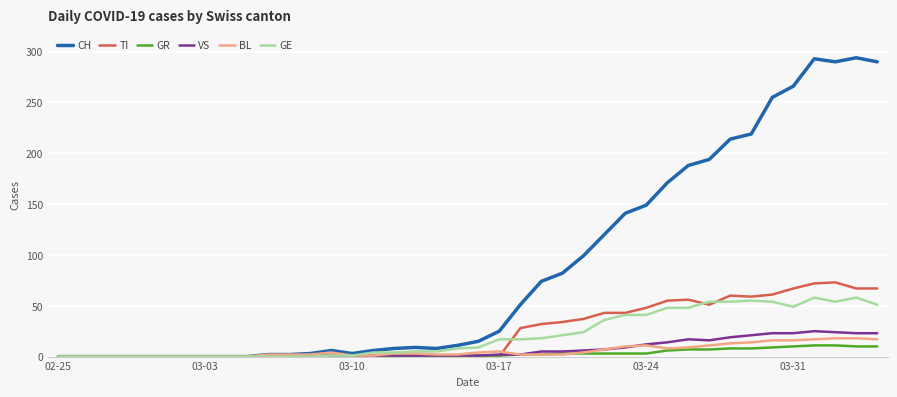

What is the maximum value for VS?

25